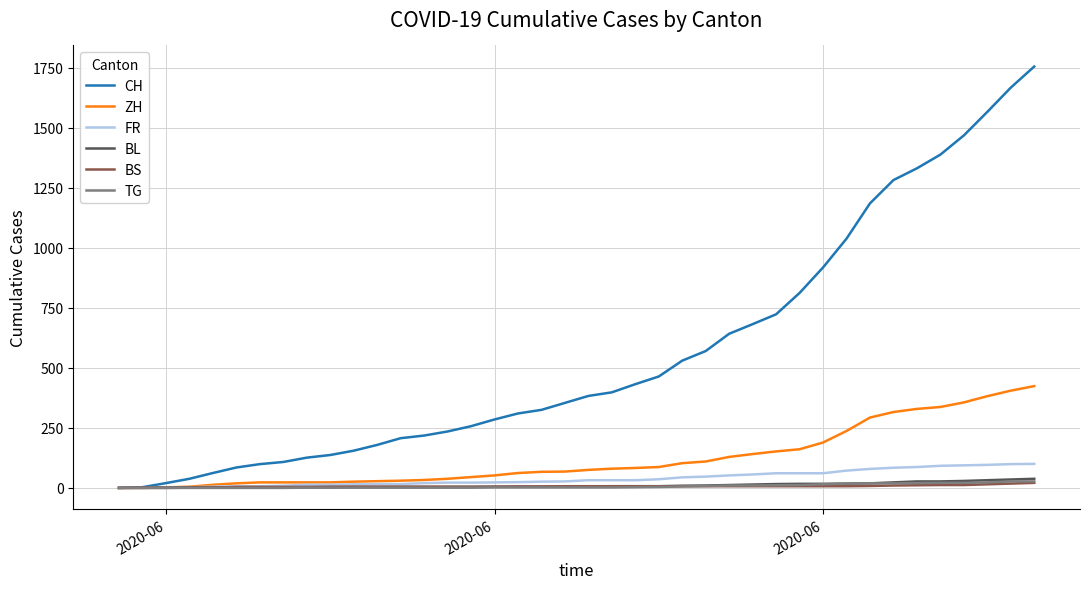

What is the greatest value displayed?

1755